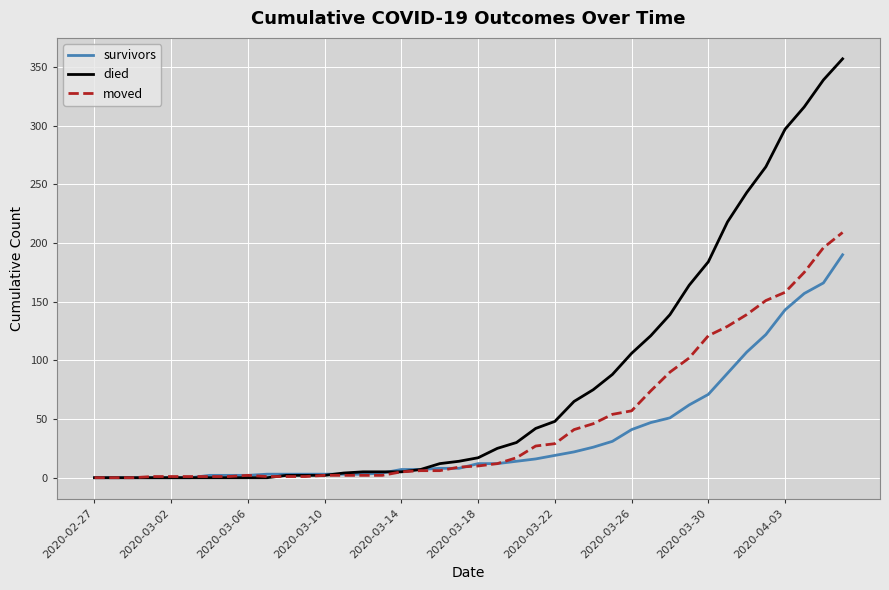

What is the maximum value for died?

357